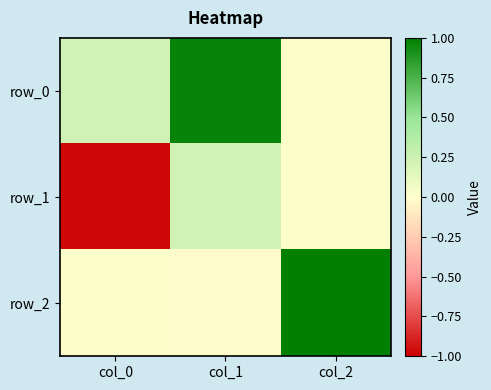

How many positive values does the row_1 series have?

2